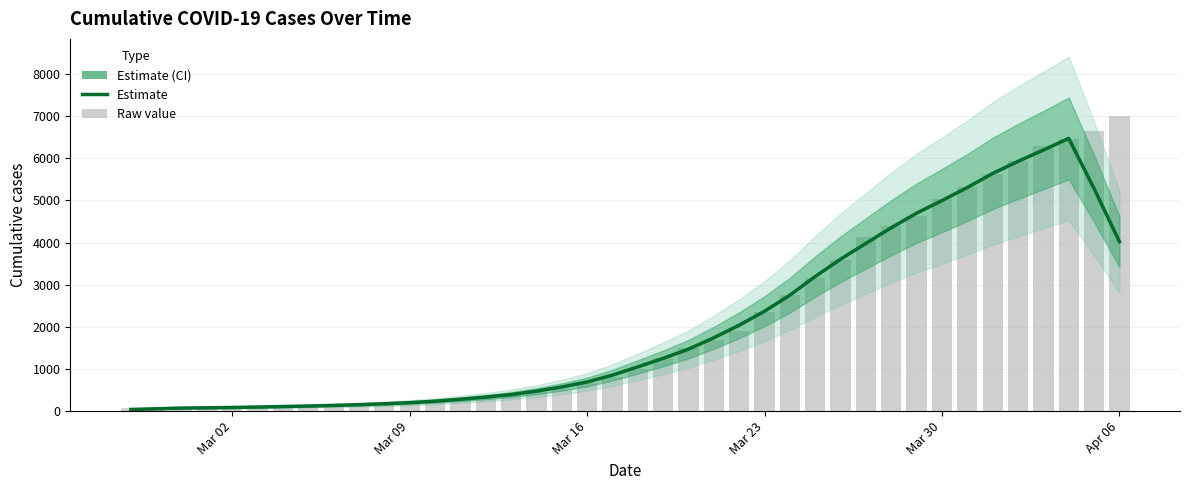

What is the sum of all values?

81508.4